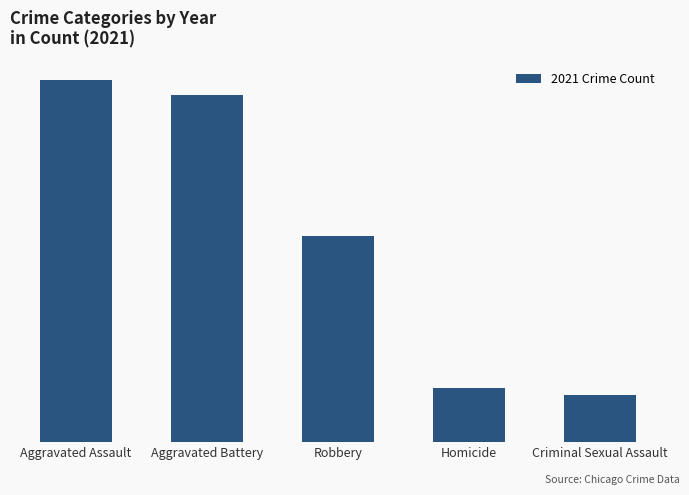

What is the difference between the maximum and second lowest values?

195